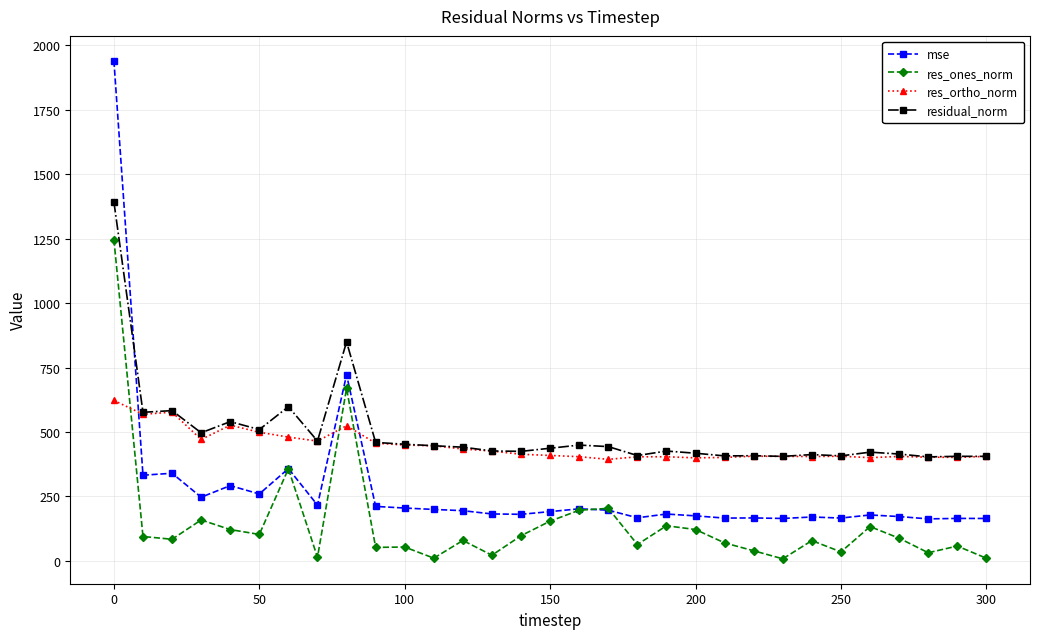

What is the greatest value displayed?

1940.6